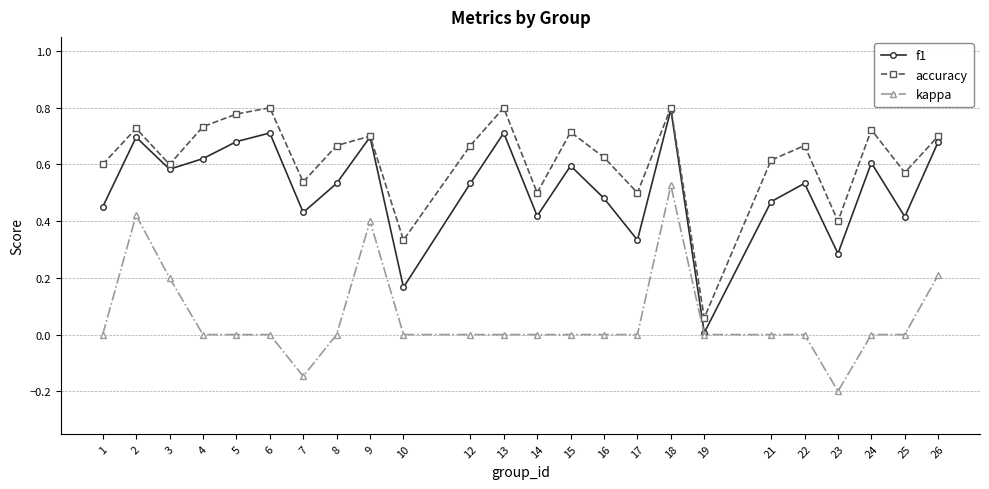

Where is f1 nearest to the value 0?

19